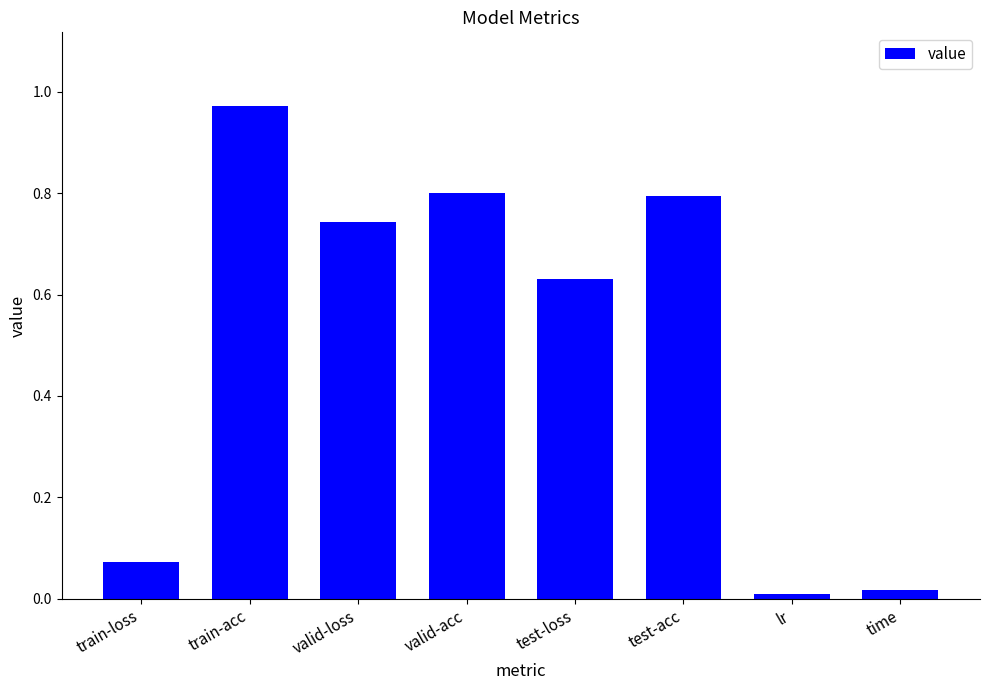

Between test-acc and train-acc, which is larger?

train-acc